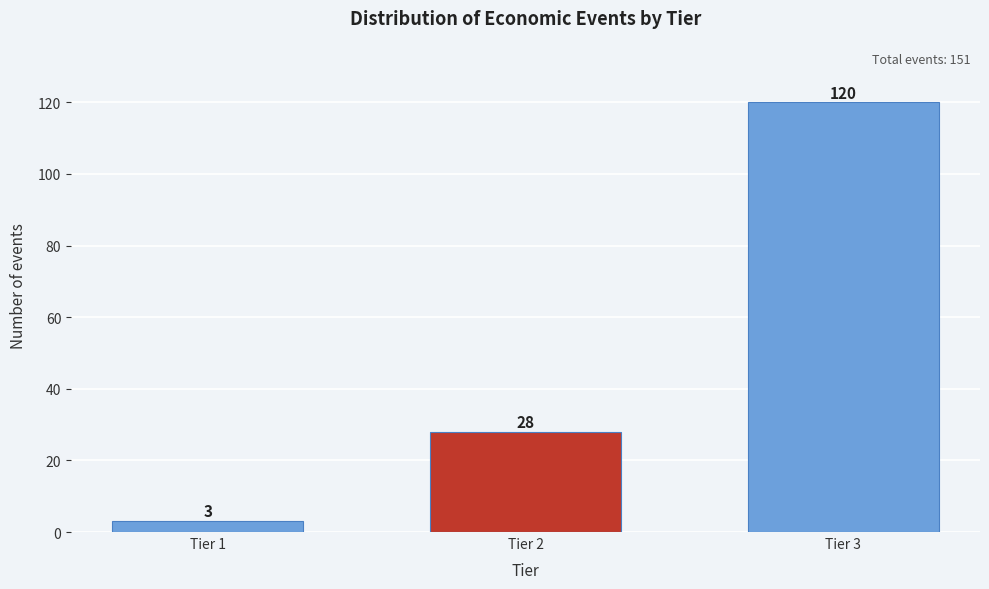

Reading left to right, list all the values displayed in this chart.

Tier 1=3	Tier 2=28	Tier 3=120